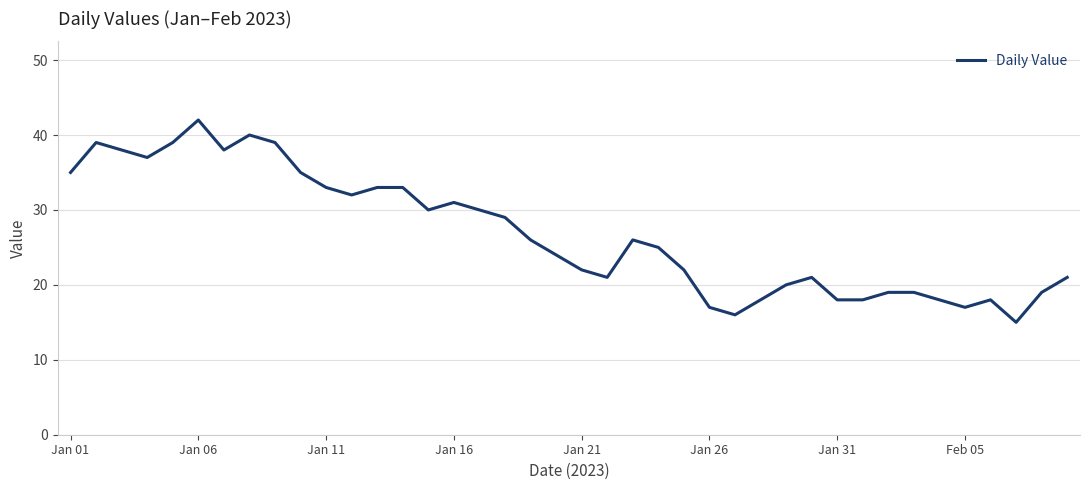

What is the greatest value displayed?

42